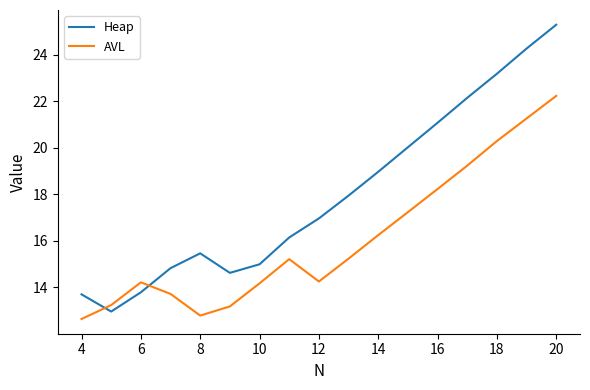

How many intersections are there between AVL and Heap?

2